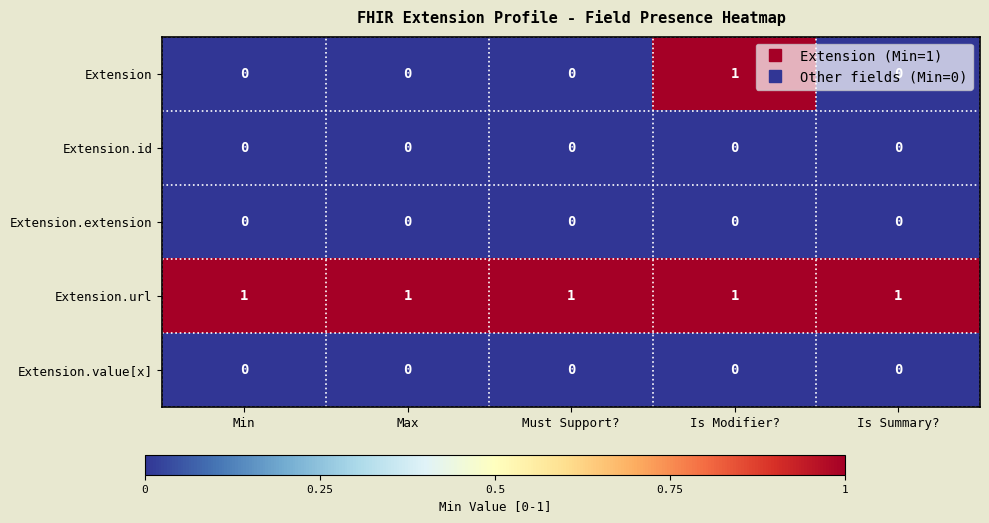

Between Max and Is Modifier?, which series saw the biggest shift?

Extension